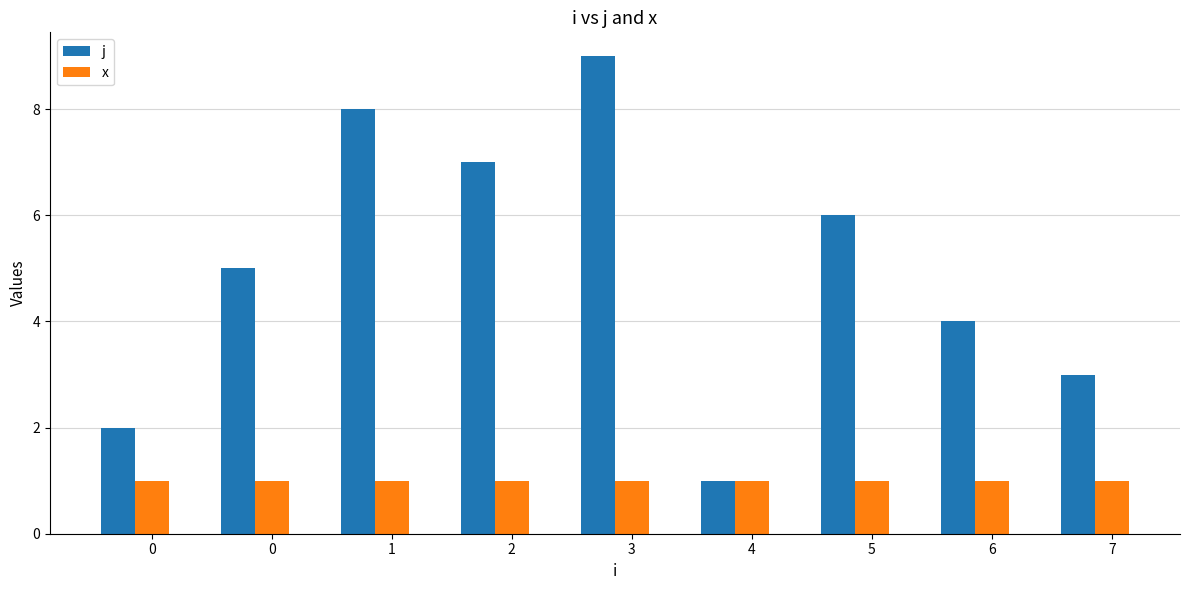

How many data points in j are less than 5?

4